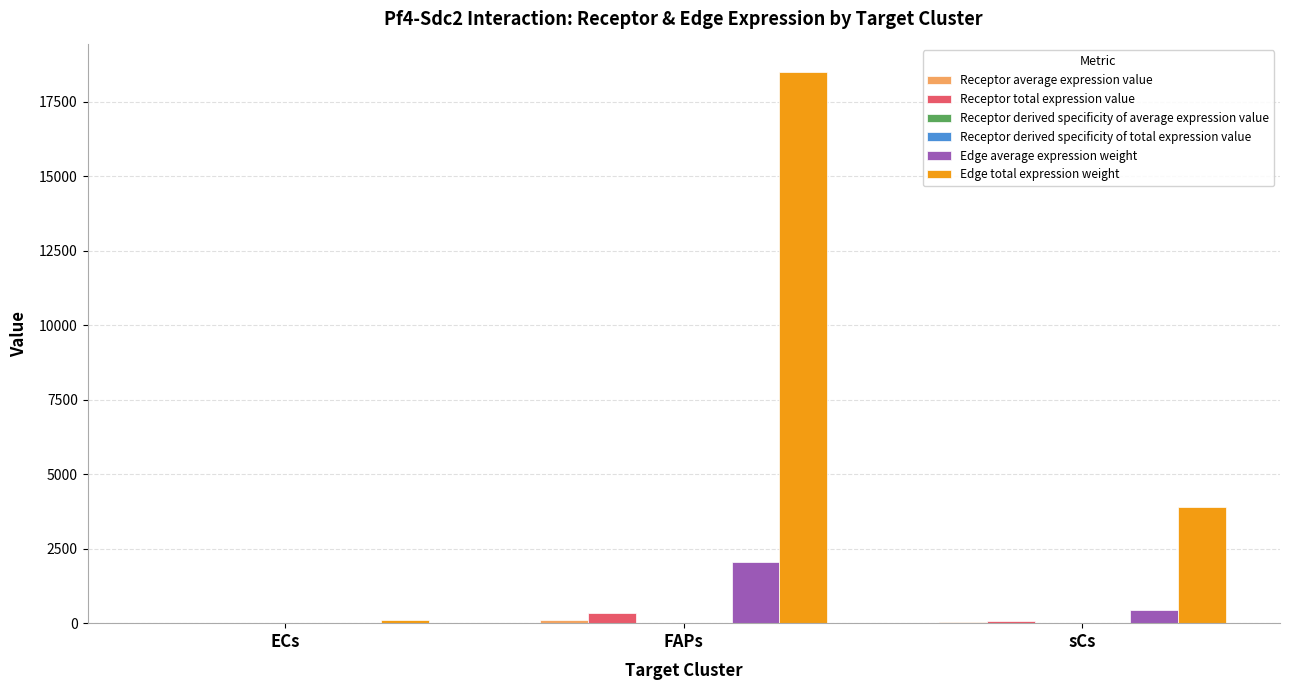

Which series has the largest total across all categories?

Edge total expression weight